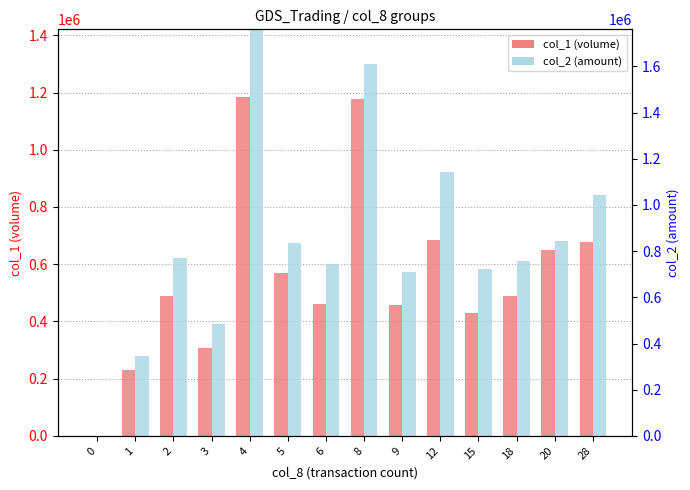

Reading left to right, extract all data points from this chart.

col_1 (volume): 0	229000	490000	306000	1184000	569000	460000	1177000	459000	685000	428000	489000	650000	679000
col_2 (amount): 0	280100	620450	389510	1466990	675650	602240	1301060	574040	922900	581910	611050	680450	840740